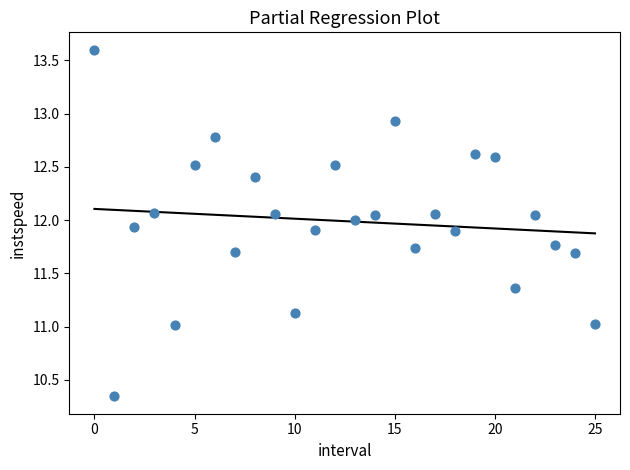

What is the range of Y values (max minus min)?

3.3